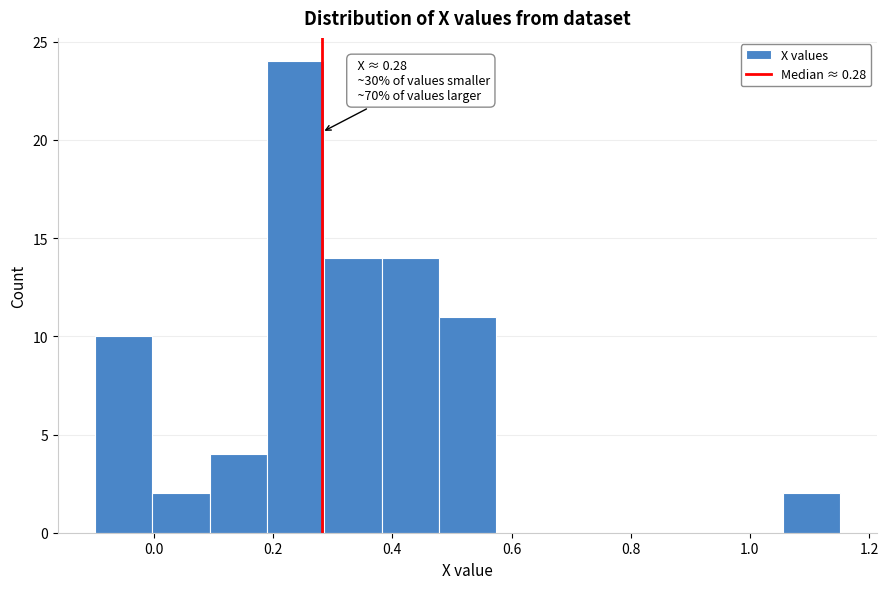

Over which range of the x-axis is the bar tallest?

0.18 to 0.28